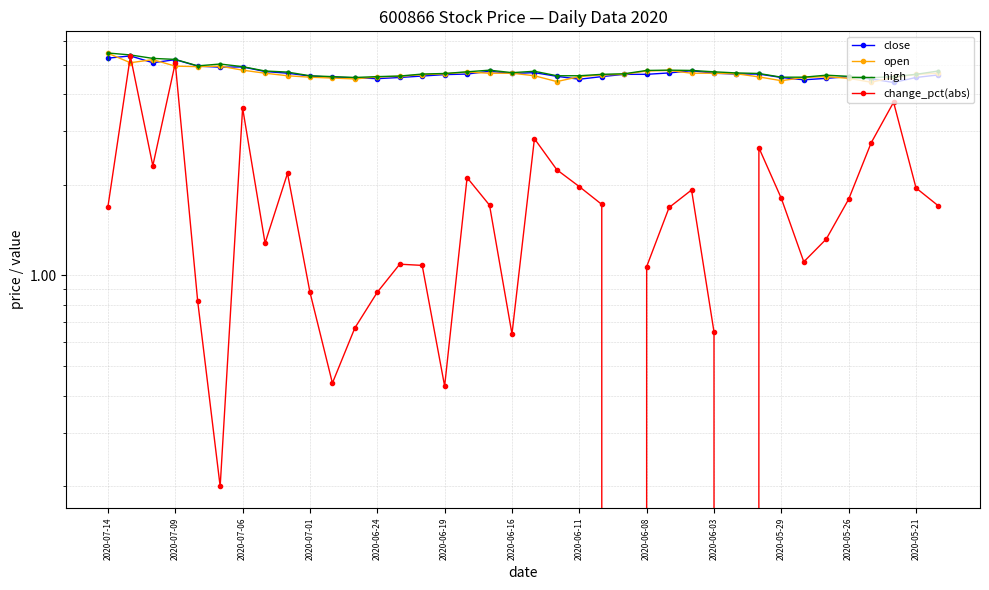

True or false: open and change_pct(abs) intersect in this chart.

True